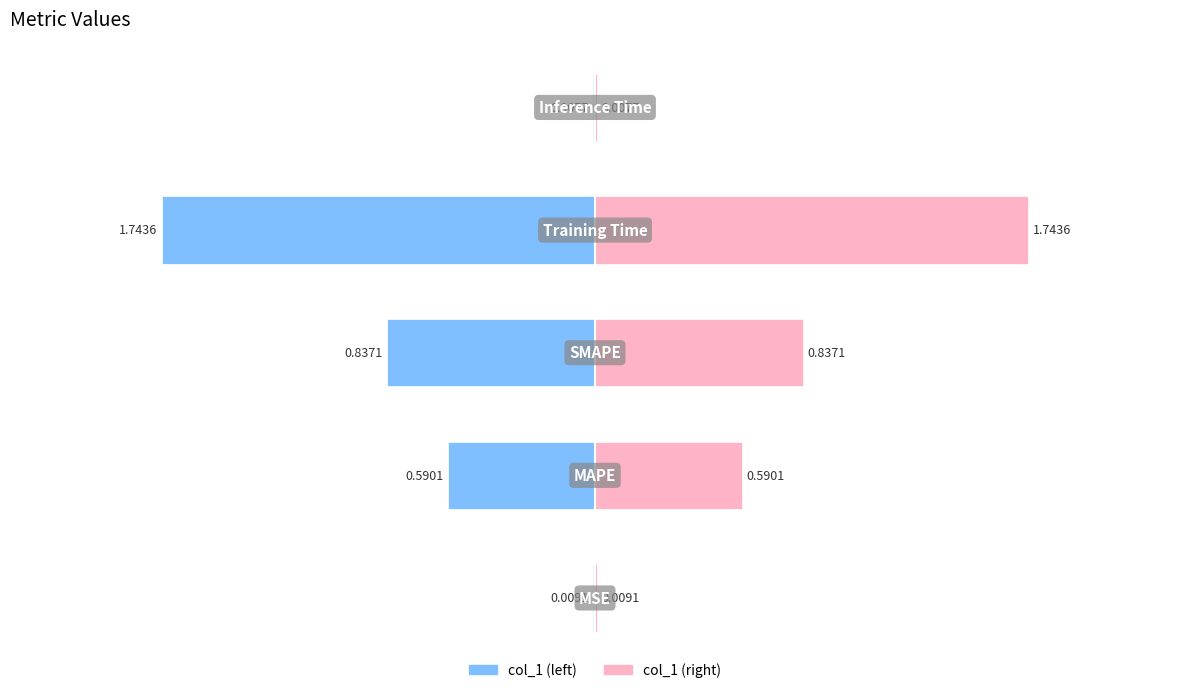

Which category has the lowest value across all series?

Inference Time